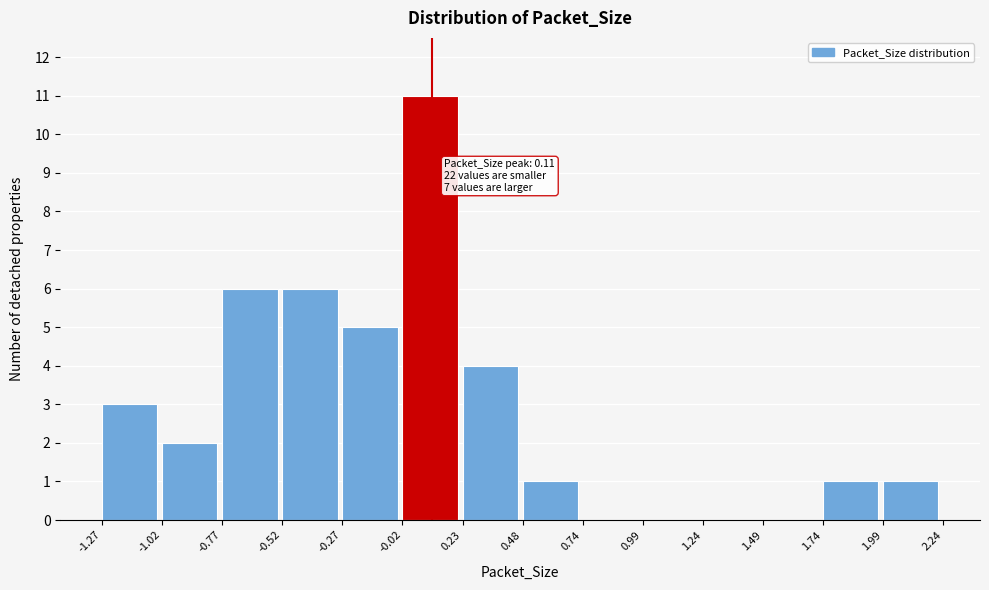

Over which range of the x-axis is the bar tallest?

-0.02 to 0.23